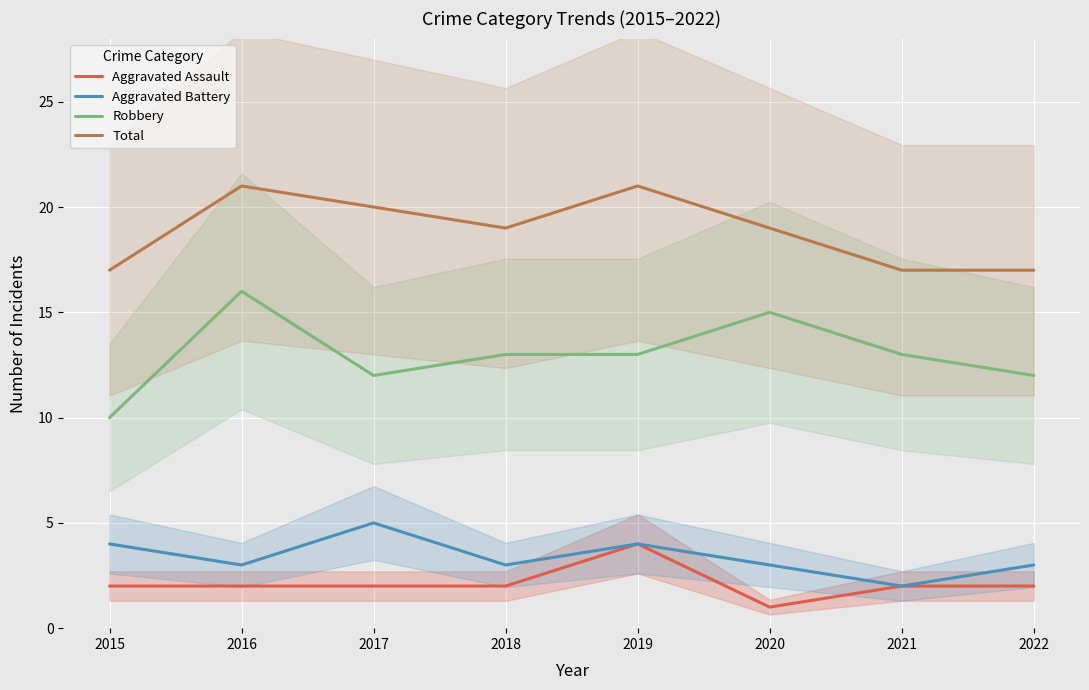

How many lines are shown in the chart?

4